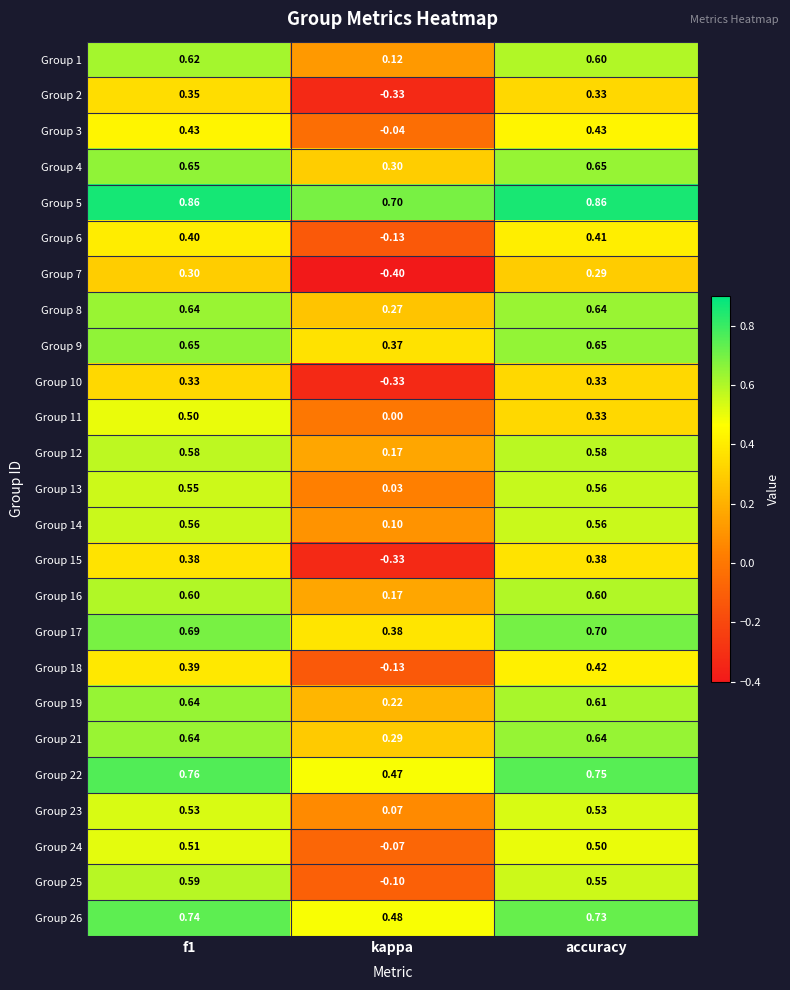

Where is Group 5 nearest to the value 0?

kappa